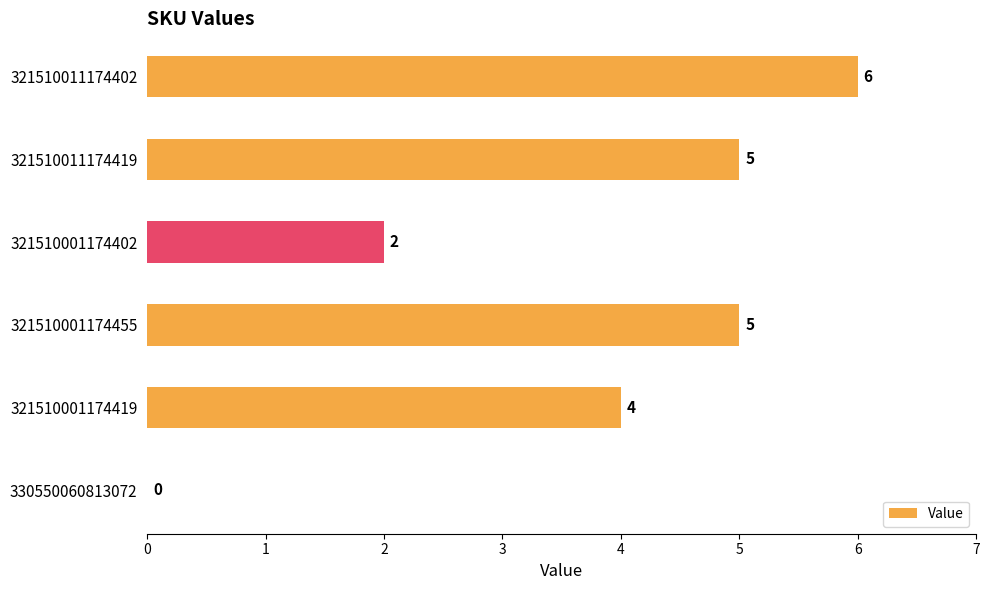

How many values are above zero?

5